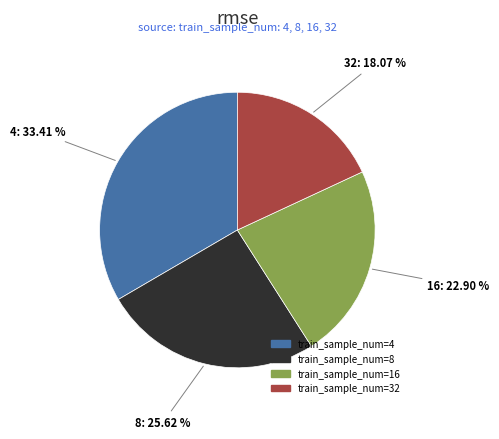

Approximately how many times larger is the value at train_sample_num=32 compared to train_sample_num=16?

0.8